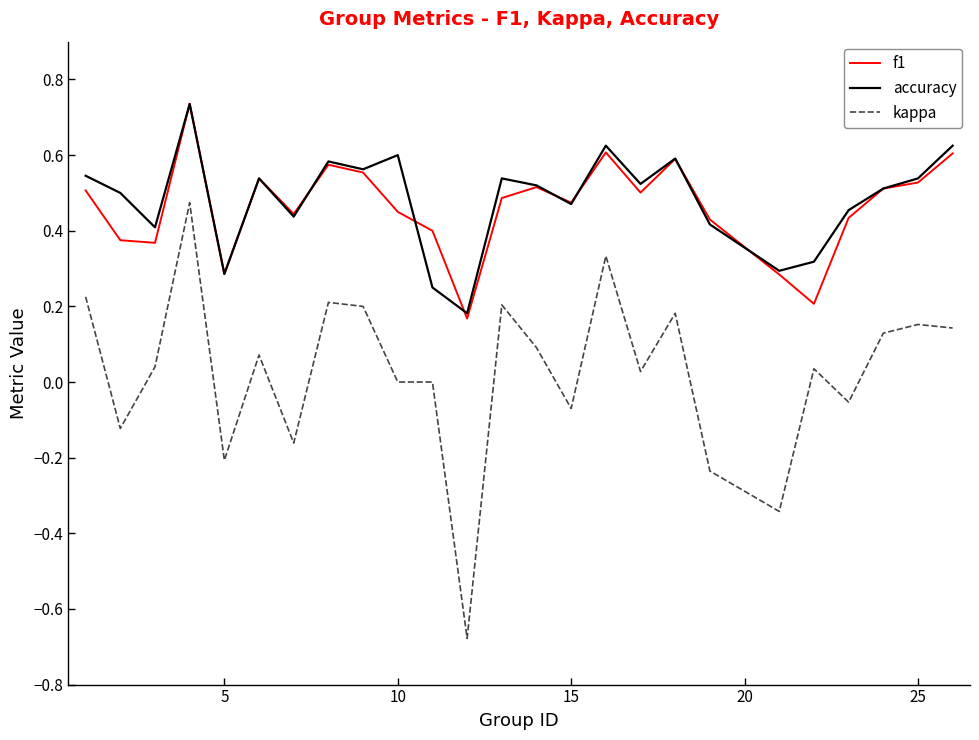

Which series has the widest spread of values?

kappa